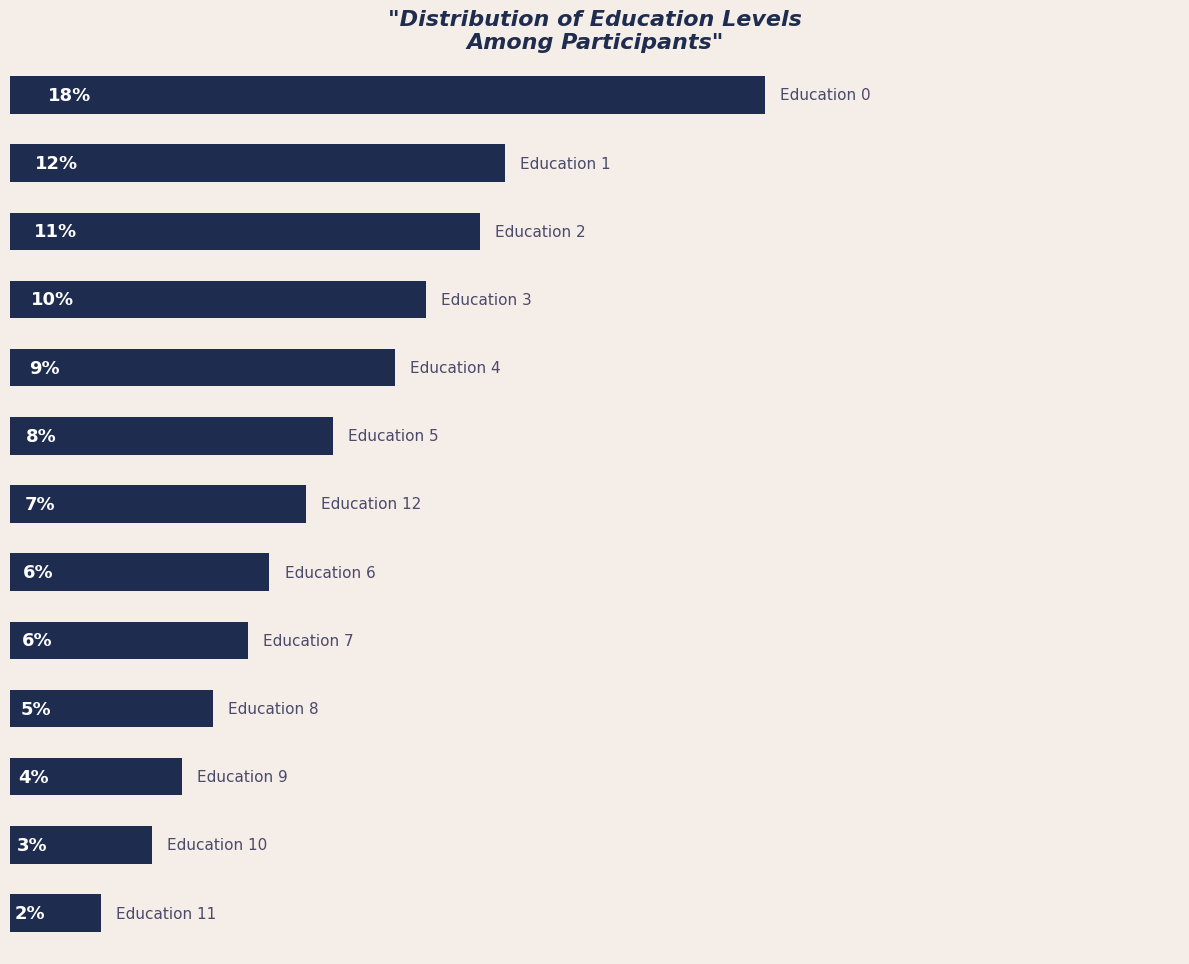

Are the bars horizontal?

Yes